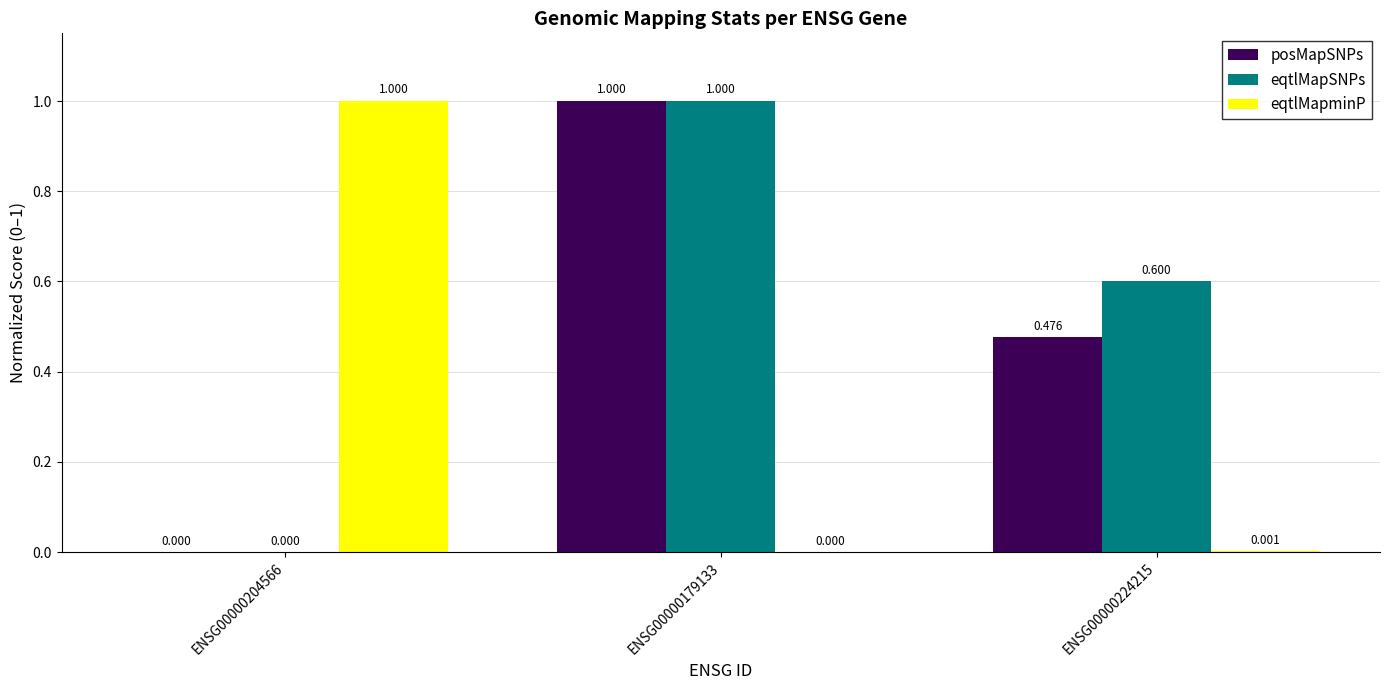

Count the number of categories in the chart.

3